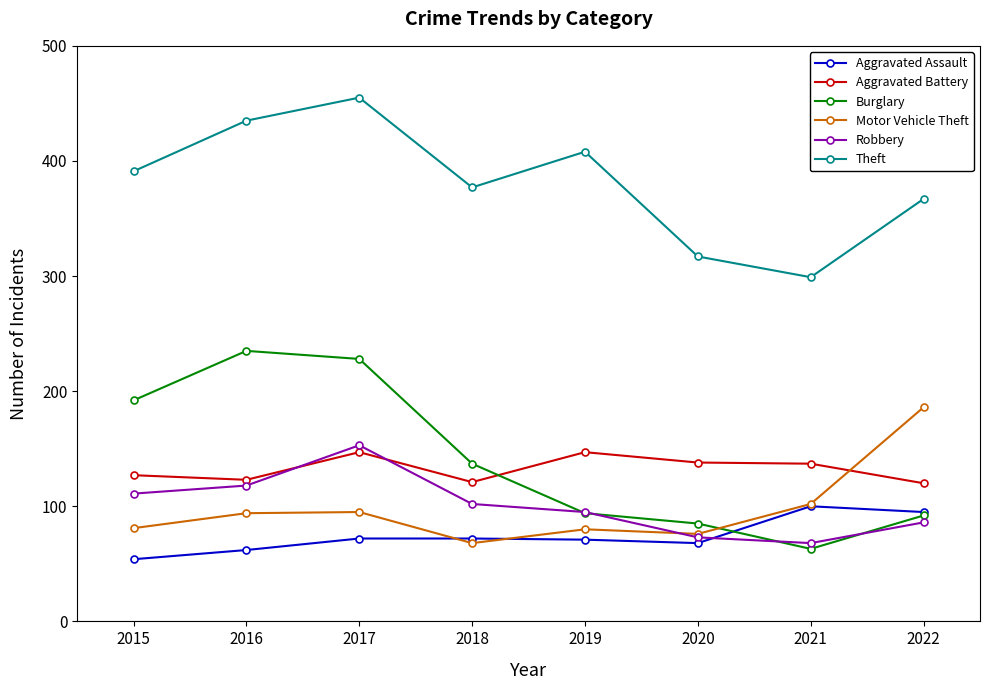

What is the lowest value of the Theft series?

299